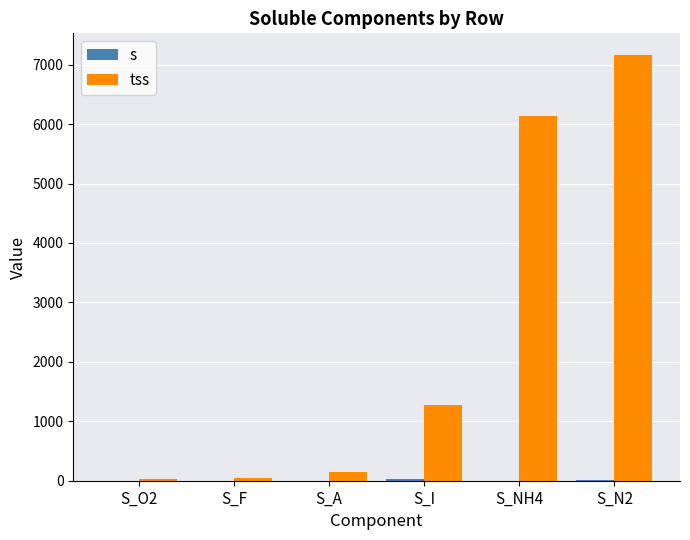

Reading left to right, list all the values displayed in this chart.

s: S_O2=1.1	S_F=0.3	S_A=0.0	S_I=26.6	S_NH4=0.2	S_N2=12.5
tss: S_O2=24.2	S_F=47.4	S_A=148.3	S_I=1274.1	S_NH4=6139.4	S_N2=7168.0